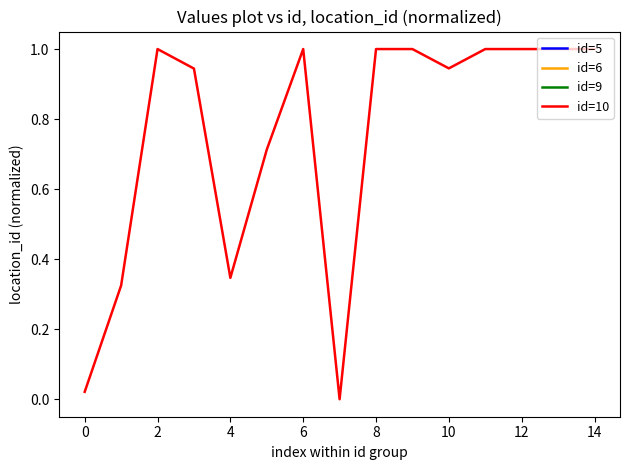

How many points are lower than both their immediate neighbors (excluding endpoints)?

3